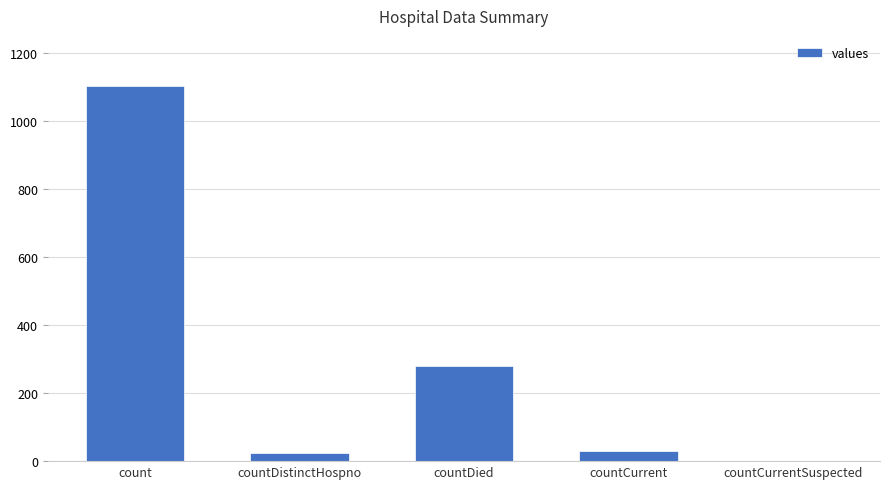

What is the sum of all values?

1435